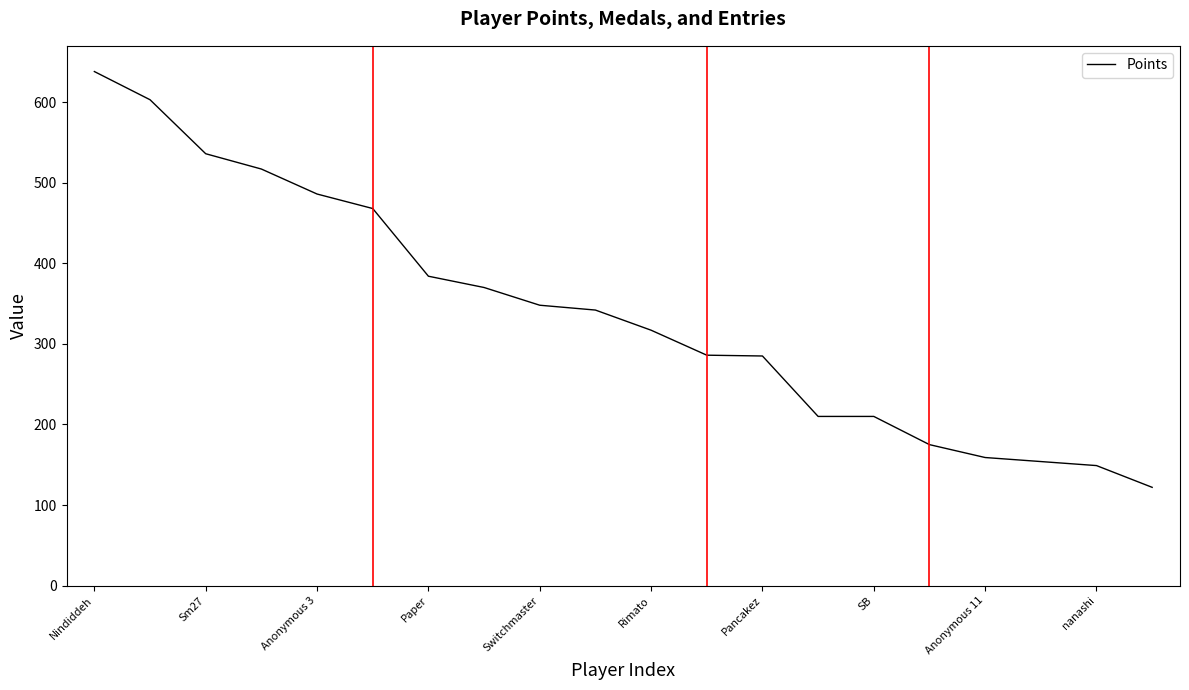

What is the smallest value displayed?

122